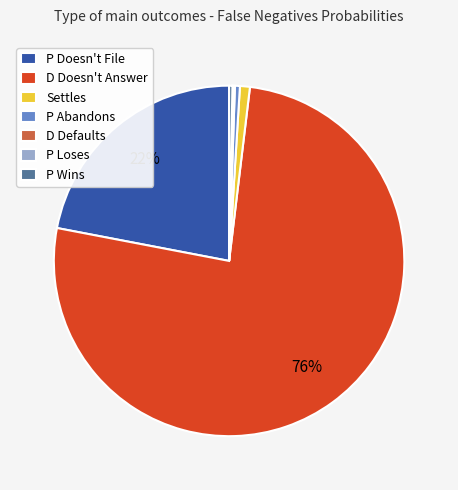

Is there a majority slice in this chart?

Yes